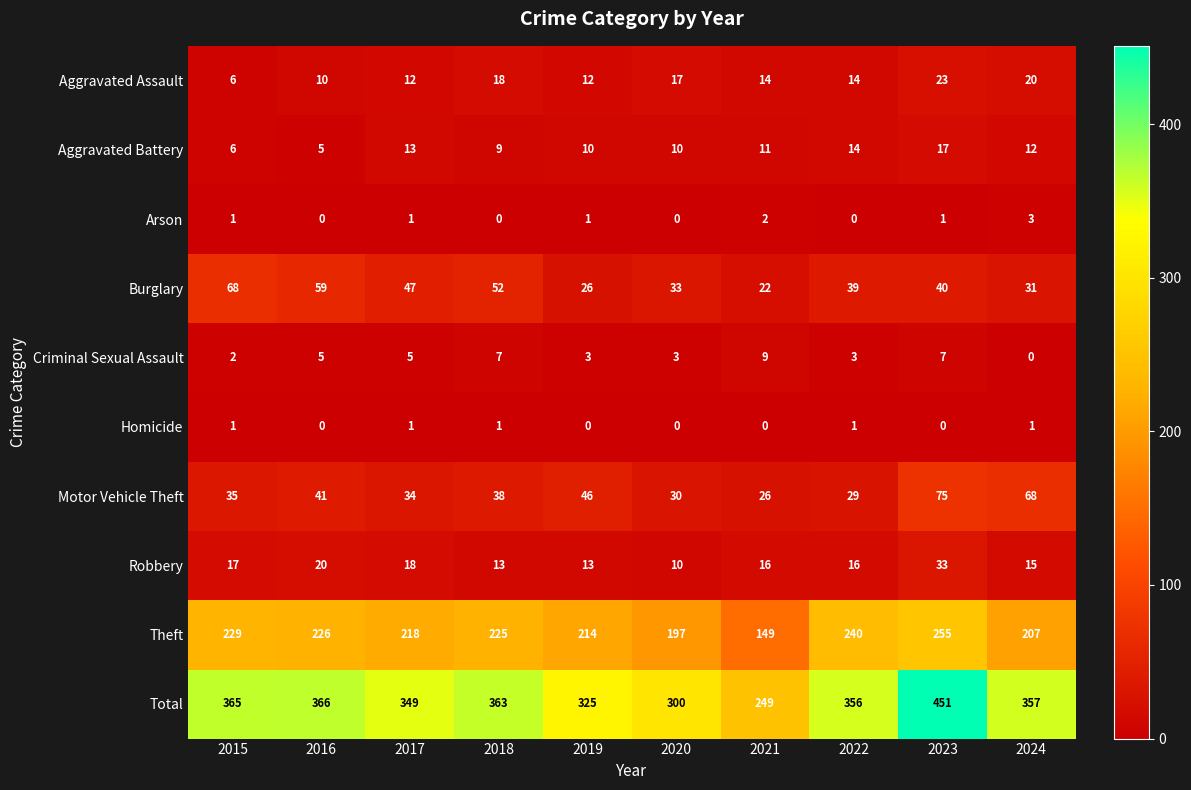

Which series changed the most between 2016 and 2019?

Total